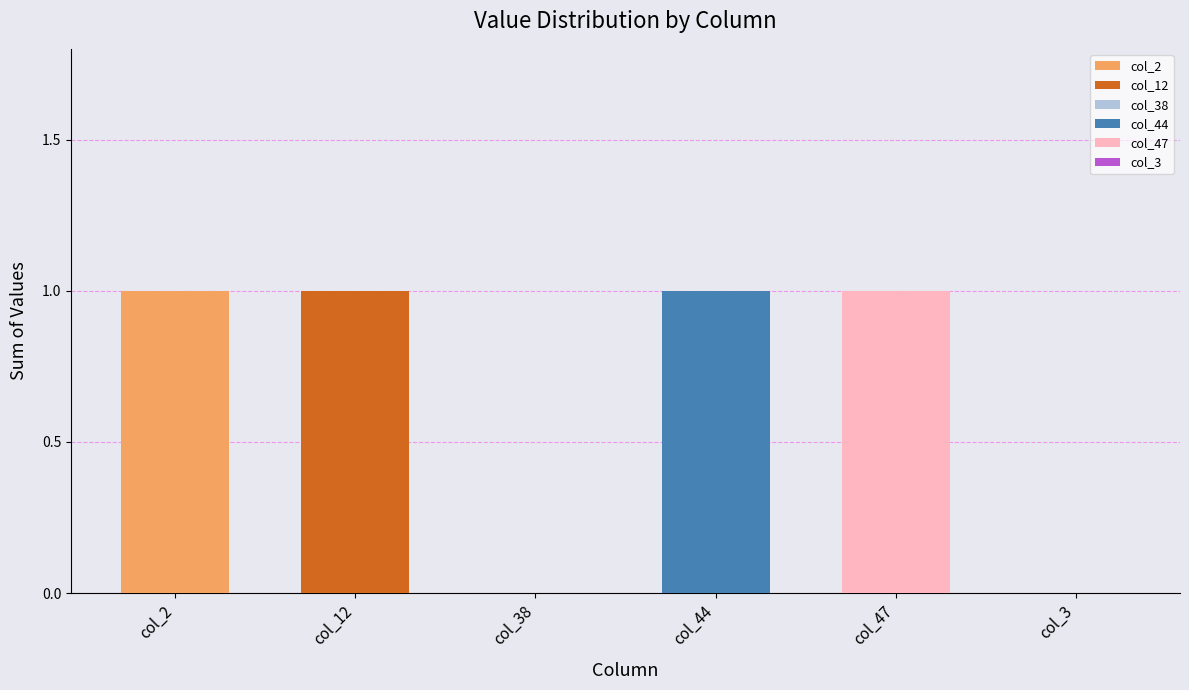

How many distinct data groups are displayed?

6